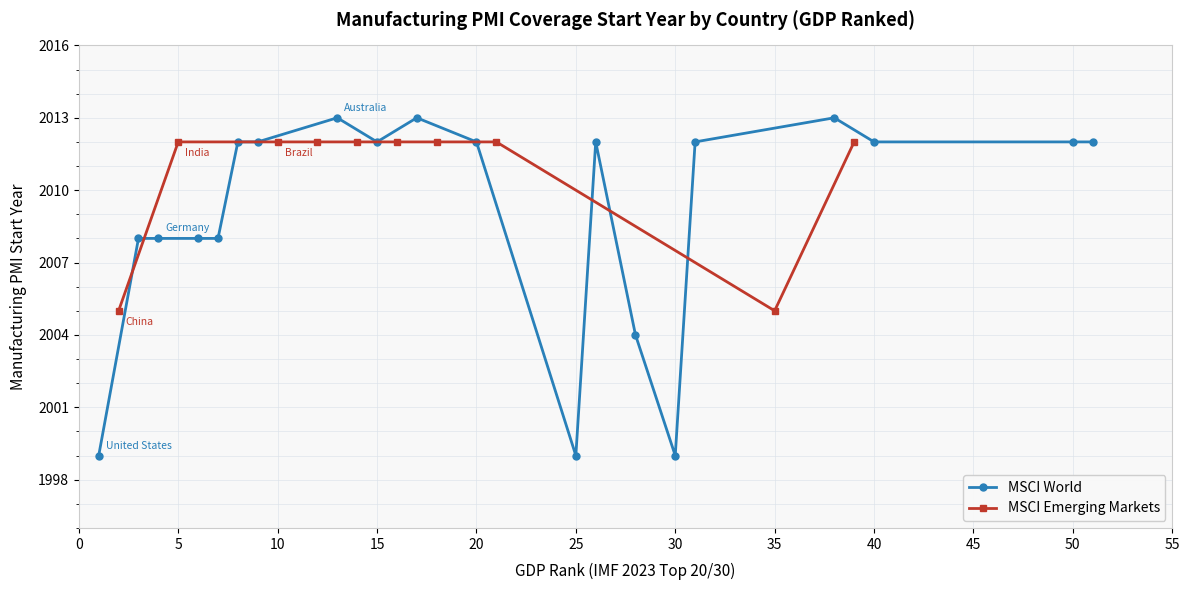

Is it true that the value at Austria is 3366?

False